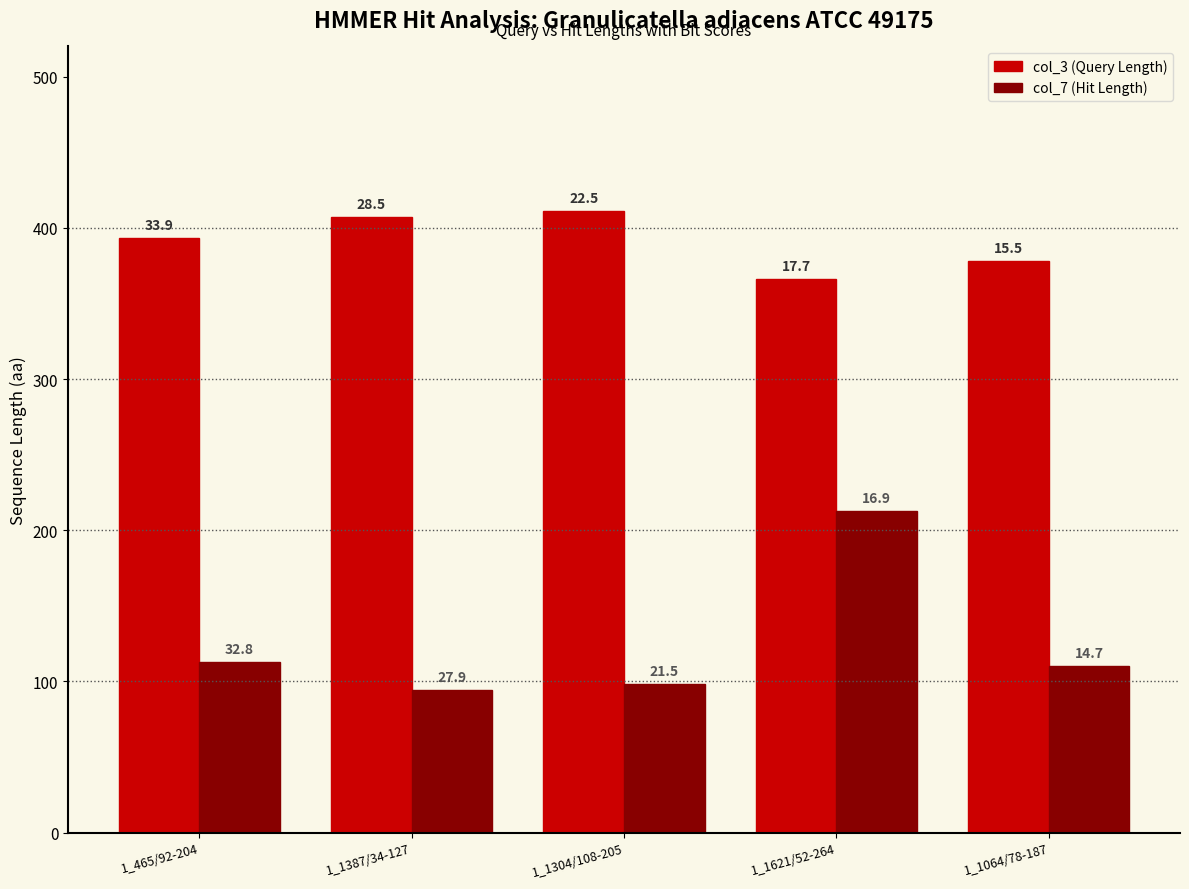

Which category has the lowest value in the col_3 (Query Length) series?

1_1621/52-264